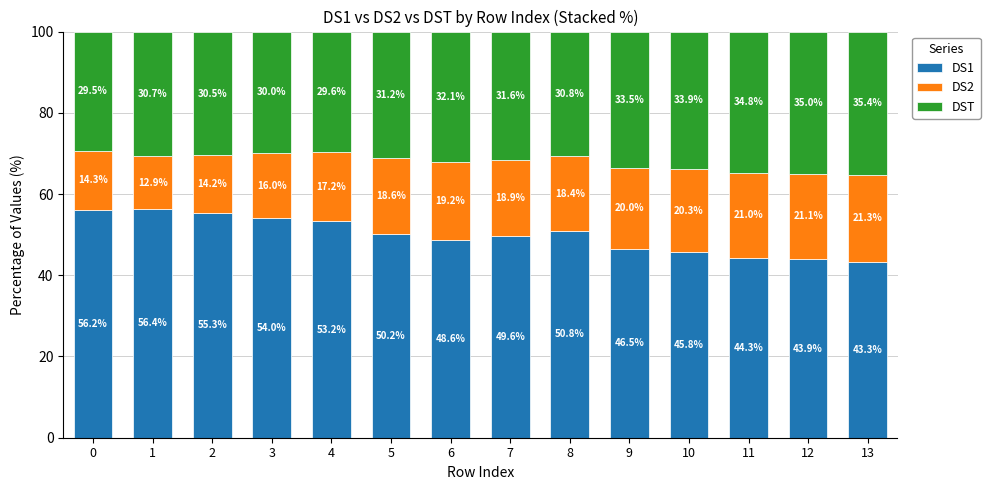

List the labels in order of DS1 value, largest first.

1, 0, 2, 3, 4, 8, 5, 7, 6, 9, 10, 11, 12, 13